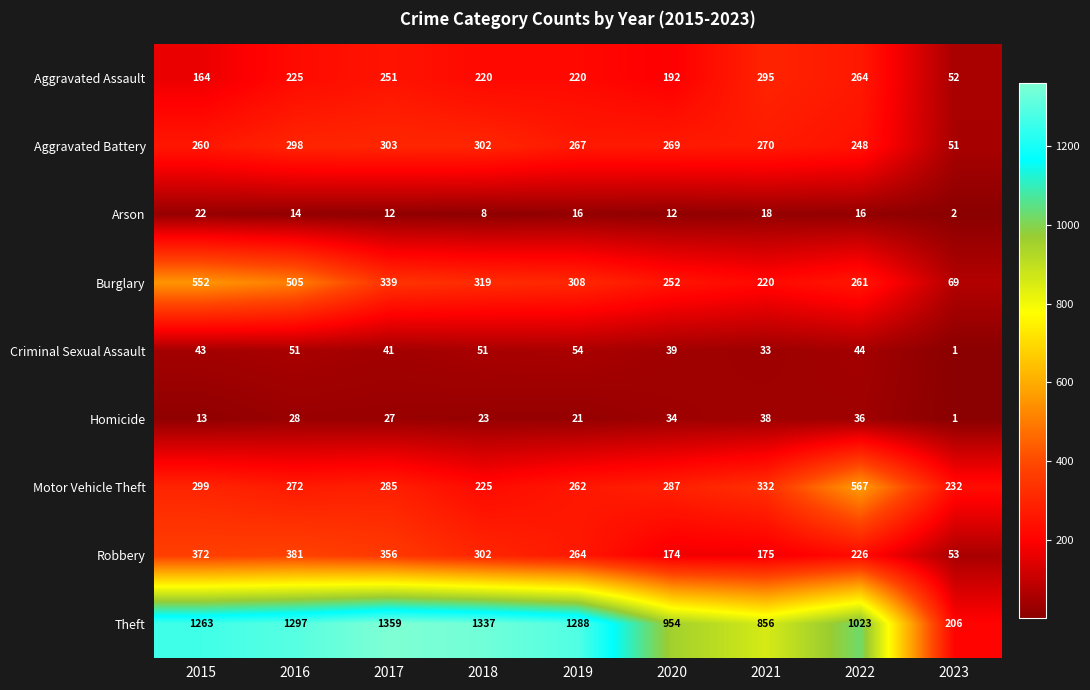

Which series has the largest total across all categories?

Theft